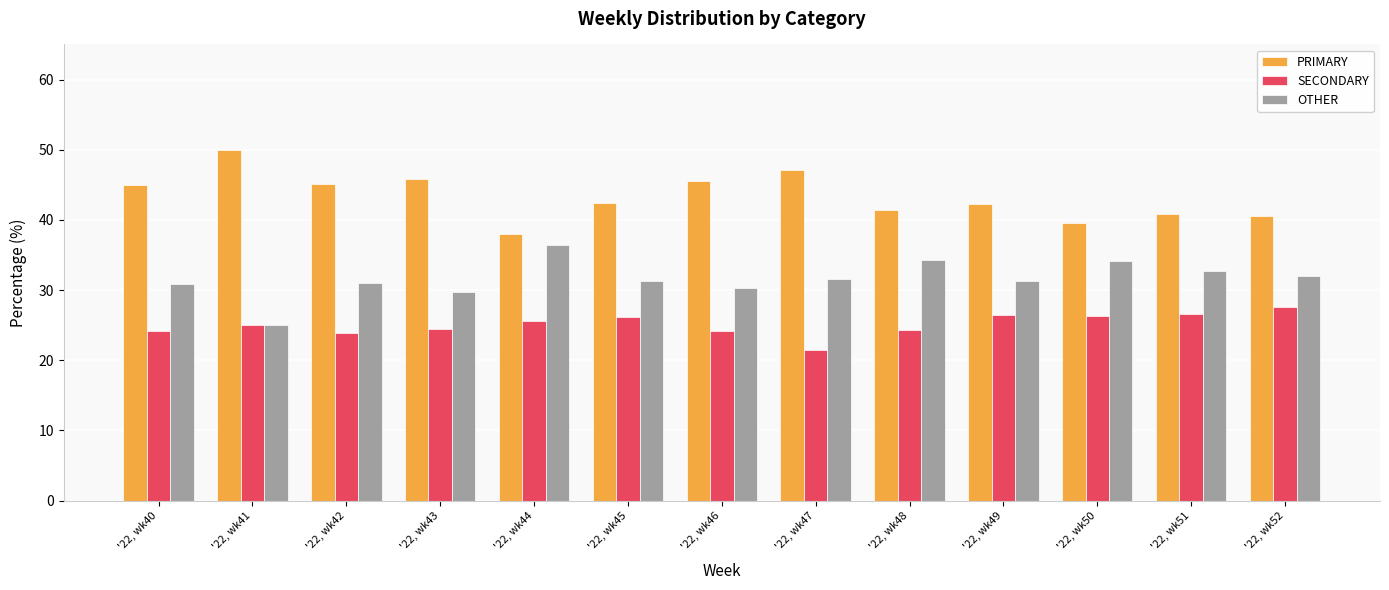

What is the lowest value of the OTHER series?

25.0